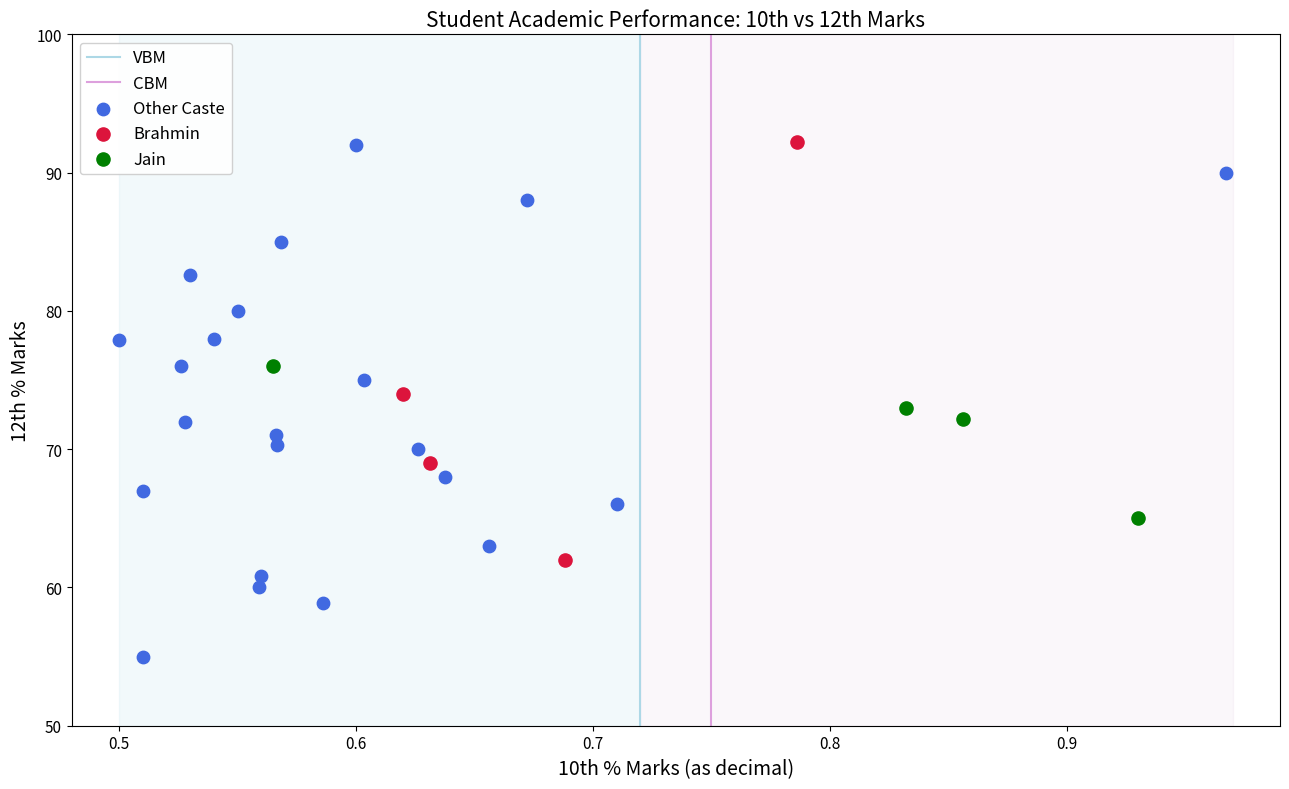

Which series has the widest spread of Y values?

Other Caste